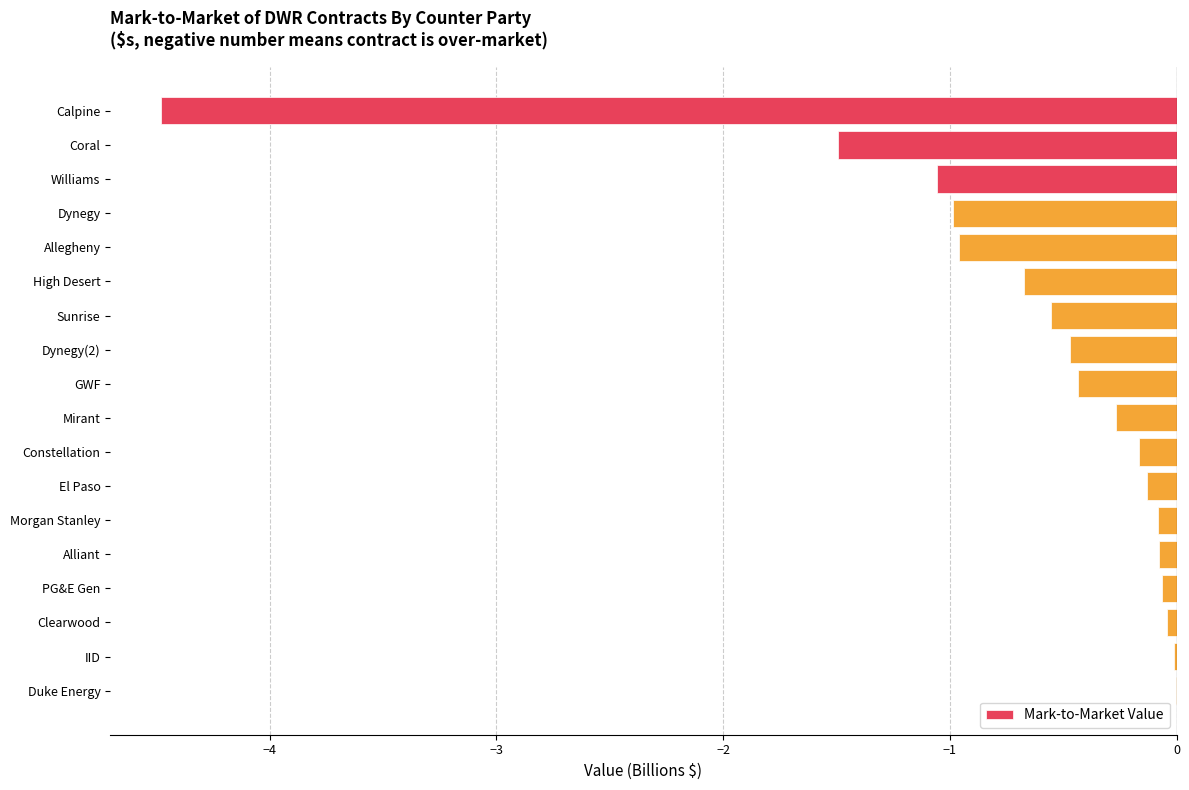

Which has a higher value, Calpine or IID?

IID